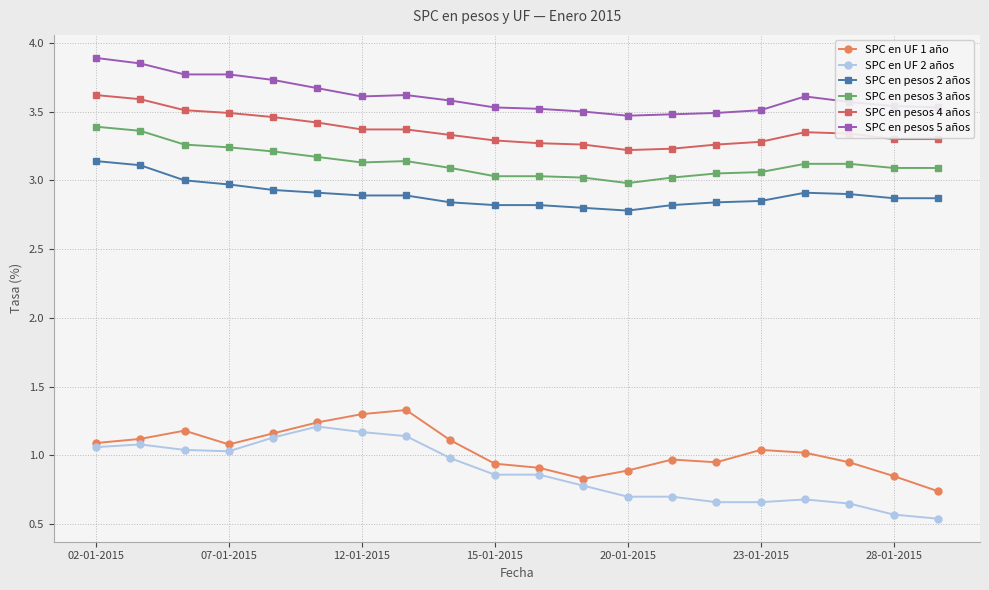

Which series has the widest spread of values?

SPC en UF 2 años